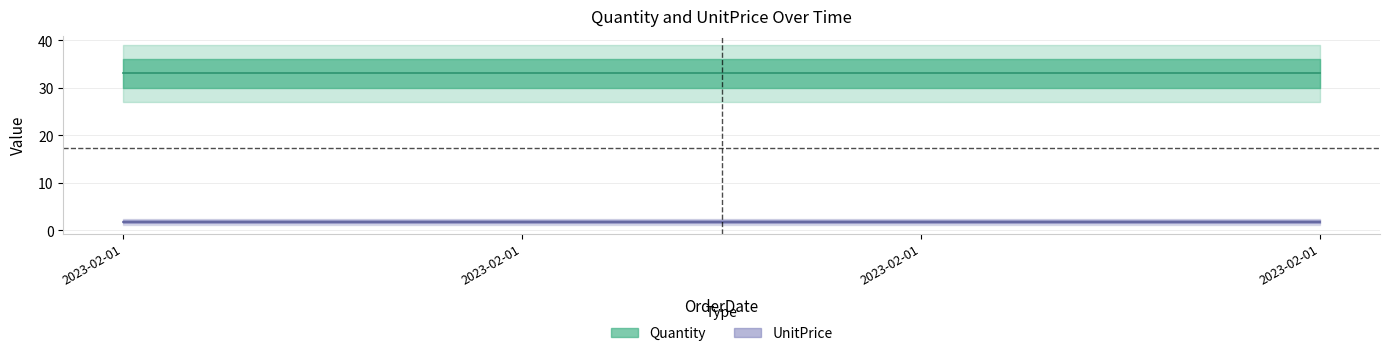

What are all the series names shown in the legend?

Quantity, UnitPrice